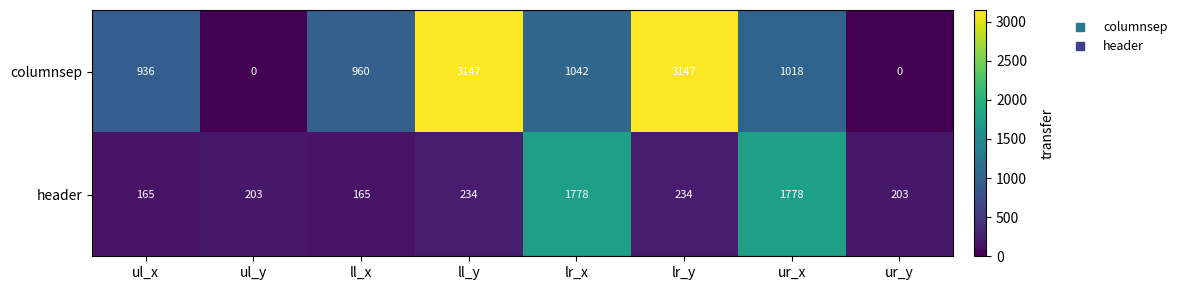

What is the total value across all series at ur_x?

2796